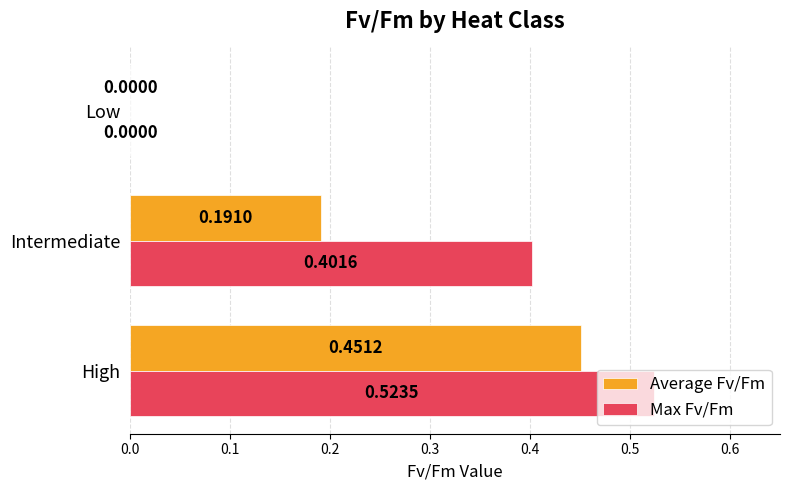

Count the Max Fv/Fm values in the range 0 to 1.

3